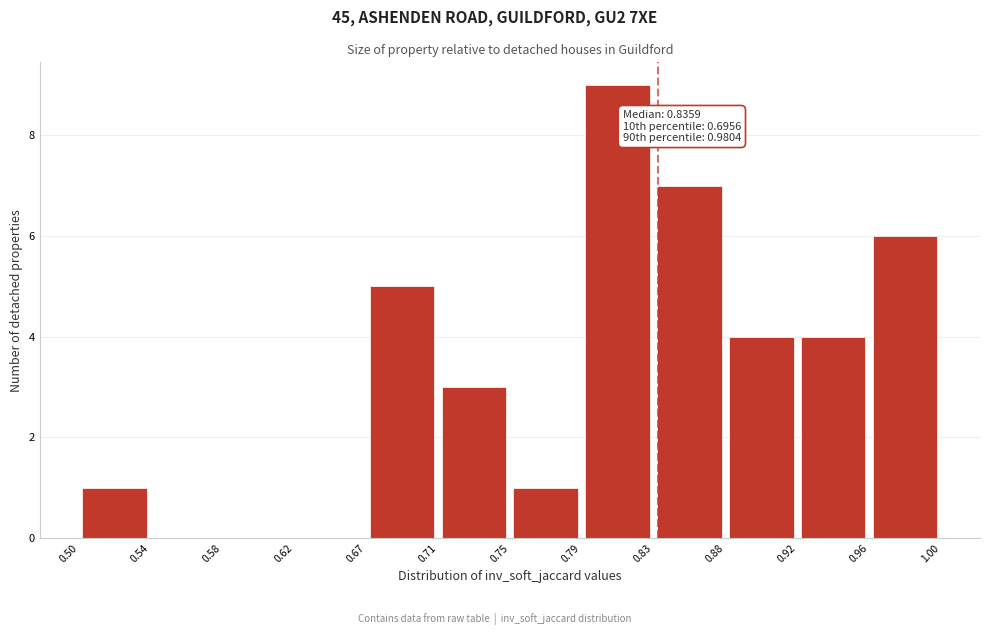

Which range on the x-axis has the tallest bar?

0.79 to 0.83